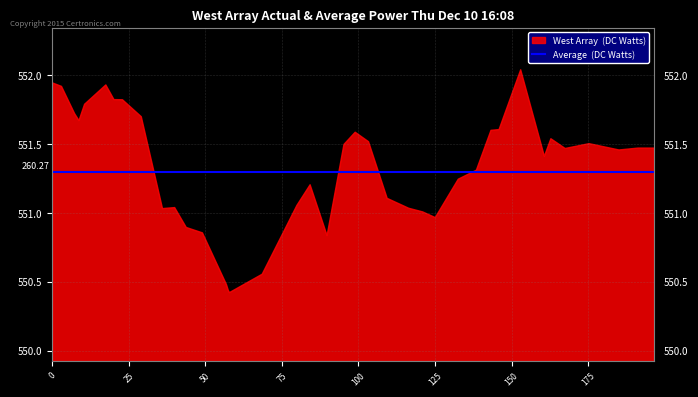

What is the smallest value displayed?

550.4